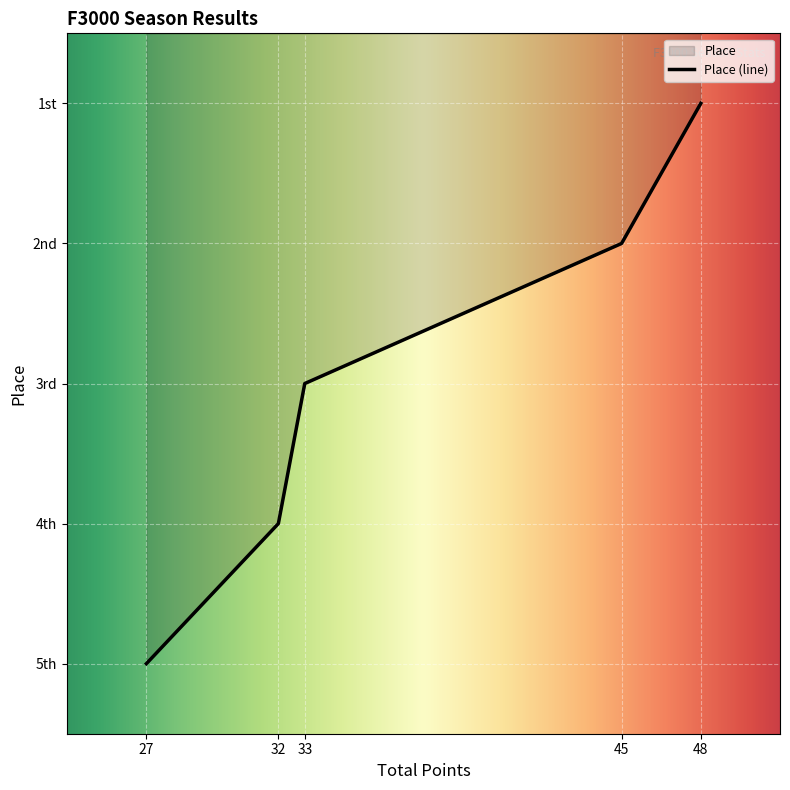

How many data points are above 3?

2